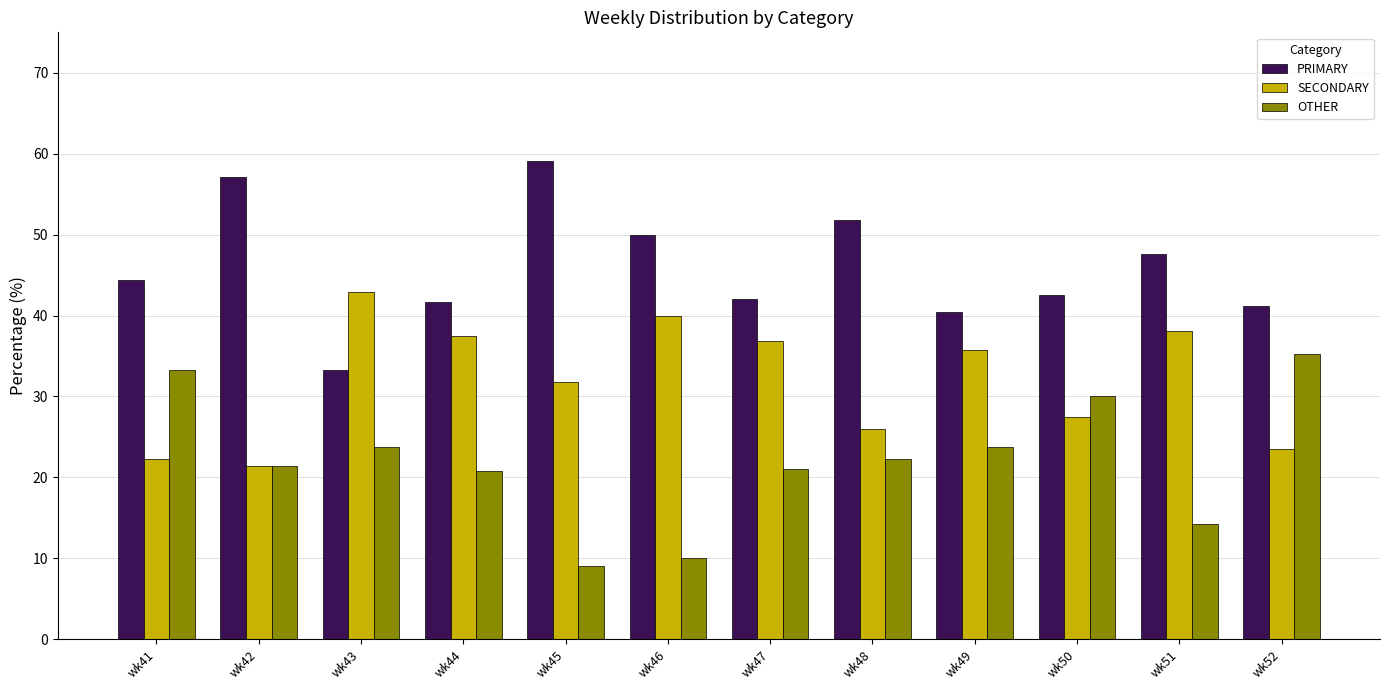

What are all the series names shown in the legend?

PRIMARY, SECONDARY, OTHER